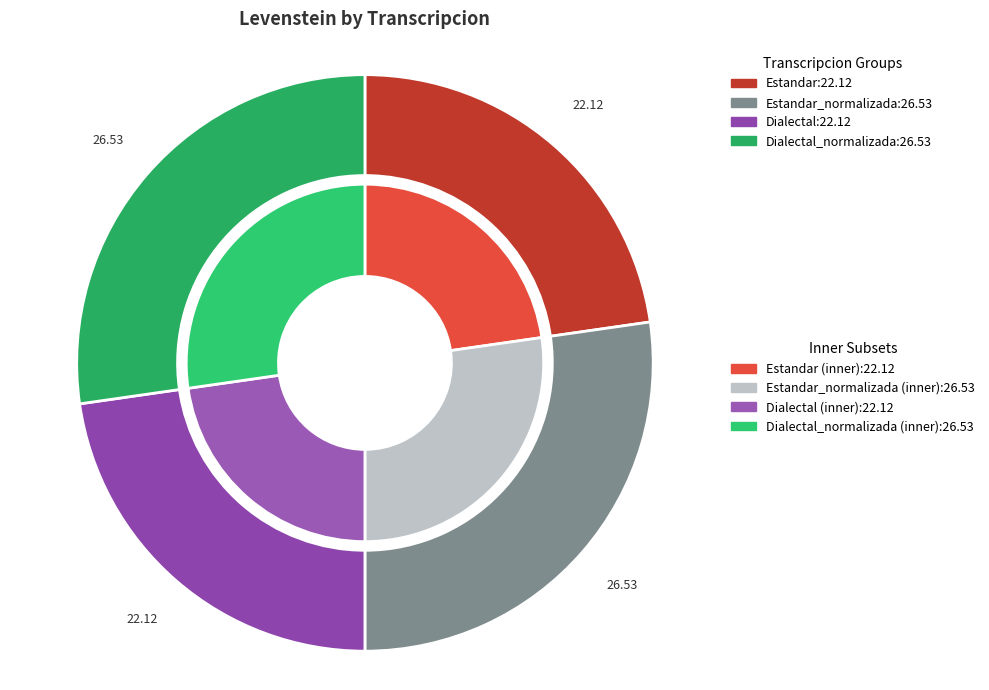

What portion of the pie excludes Estandar_normalizada?

72.7%